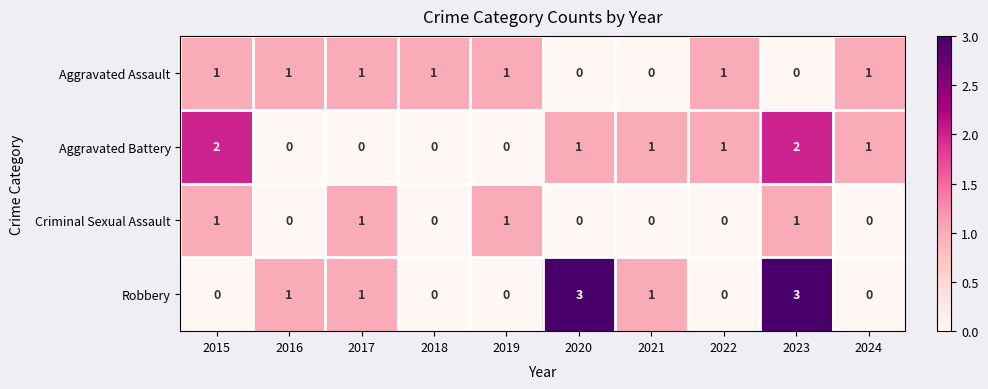

What is the greatest value displayed?

3